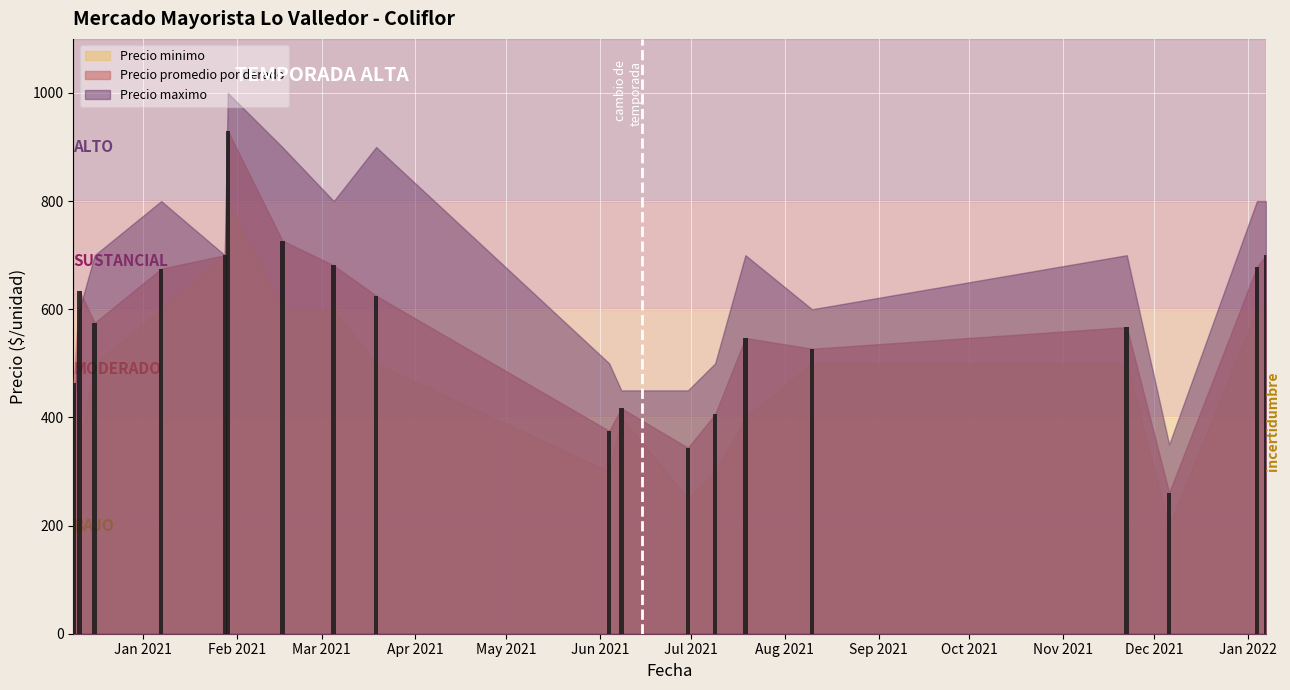

Does the chart contain any negative values?

No